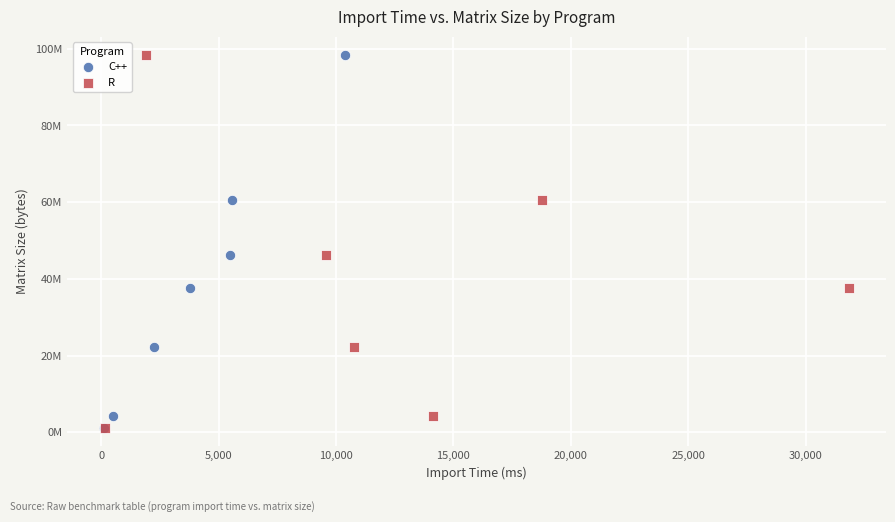

What are all the series names shown in the legend?

C++, R